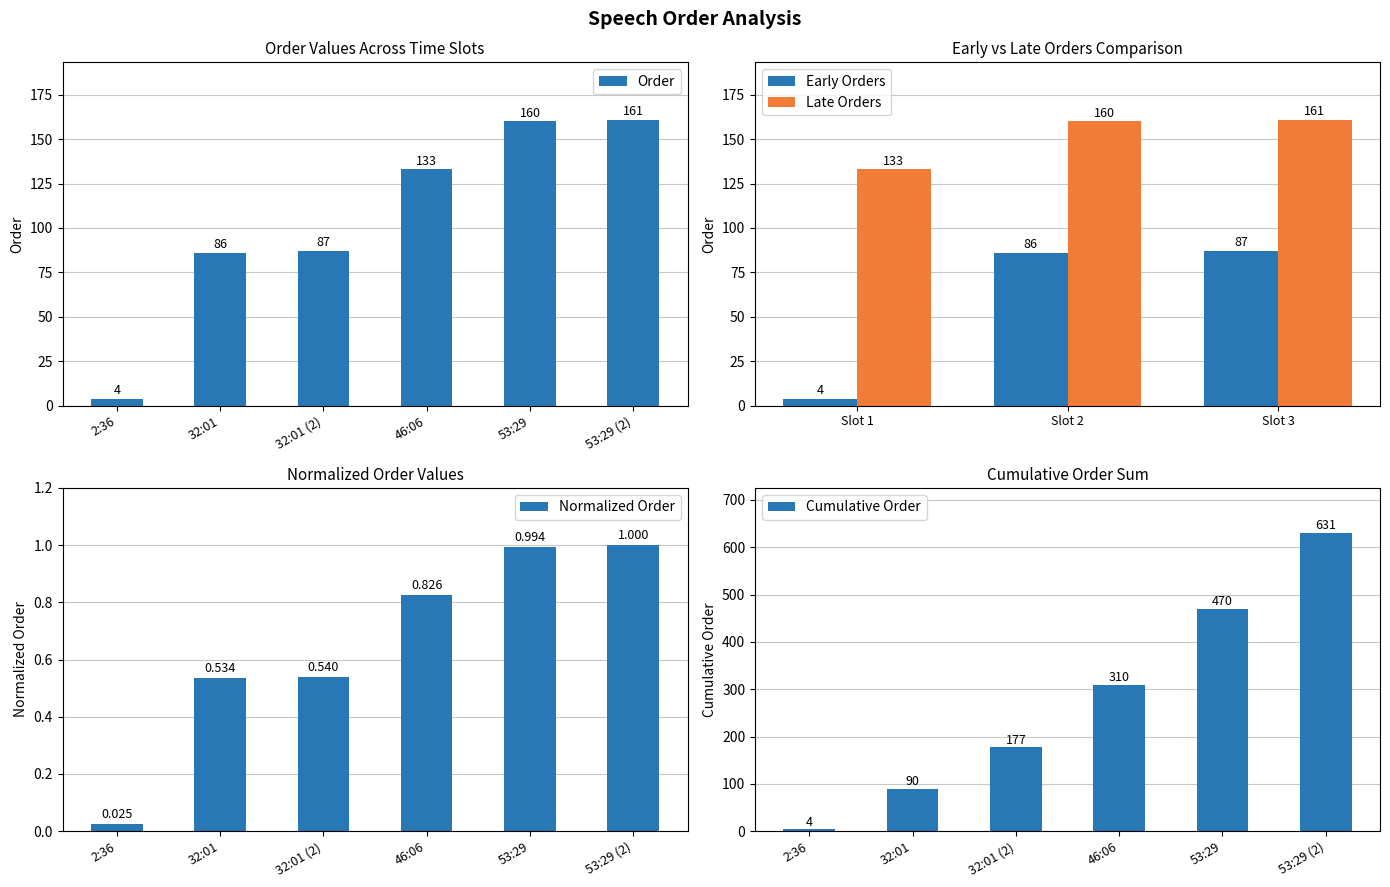

How many values exceed 133?

2